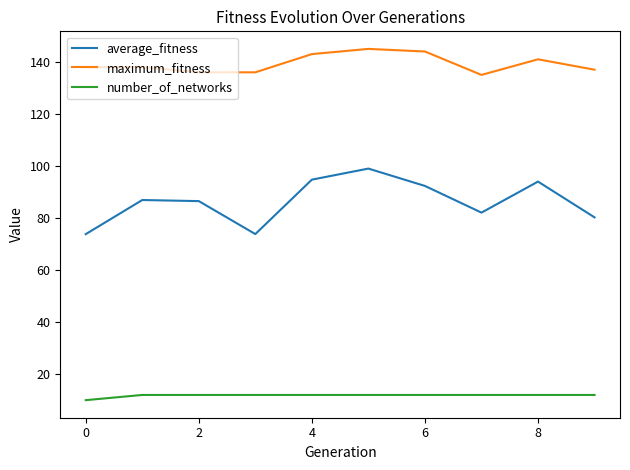

Which series has the largest range (max minus min)?

average_fitness